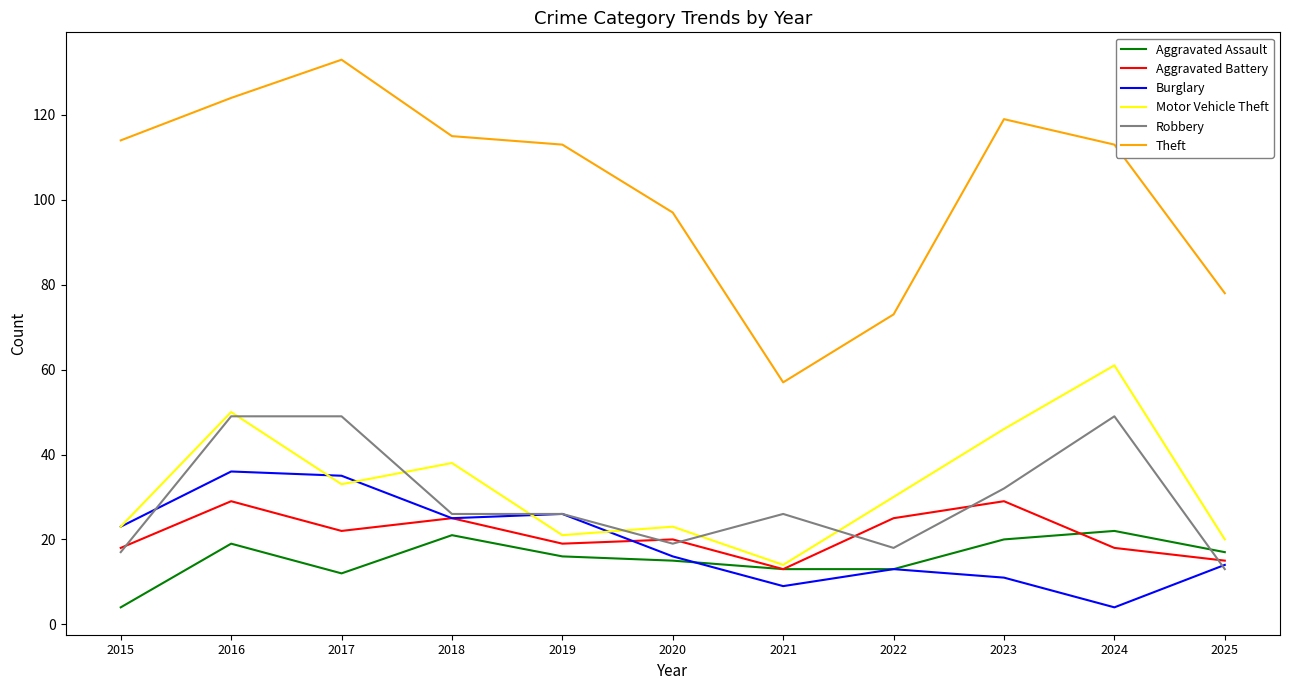

What is the minimum value for Aggravated Battery?

13